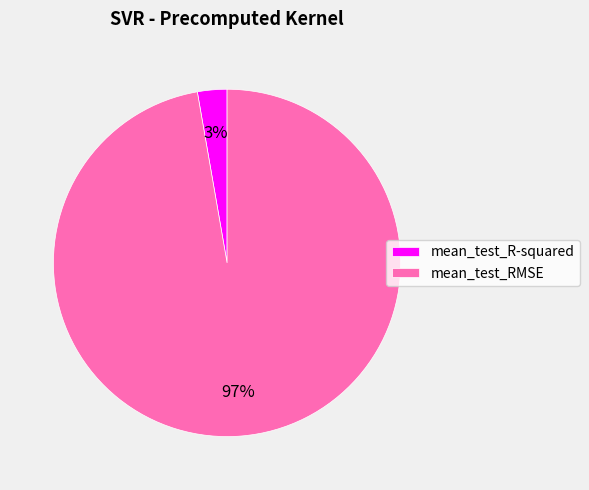

Does any single category account for the majority?

Yes